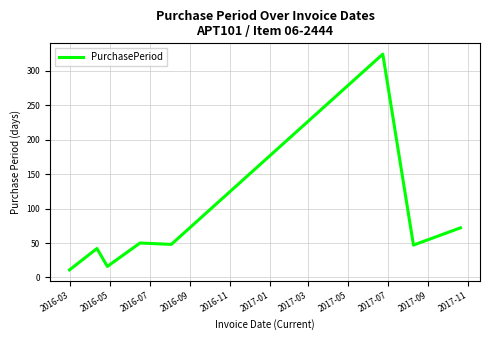

What is the average value?

76